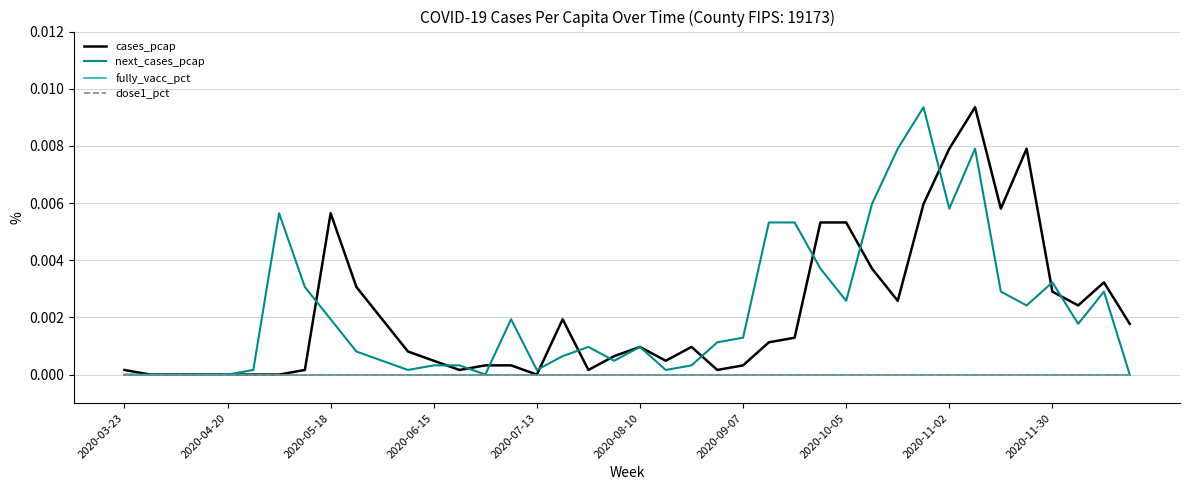

Does the chart display data point markers on the line(s)?

No